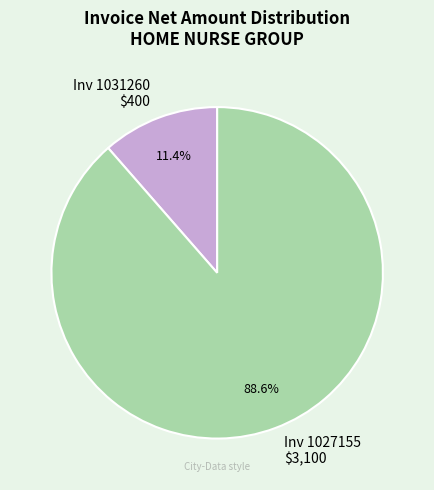

How much of the chart is everything except Inv 1031260 $400?

88.6%